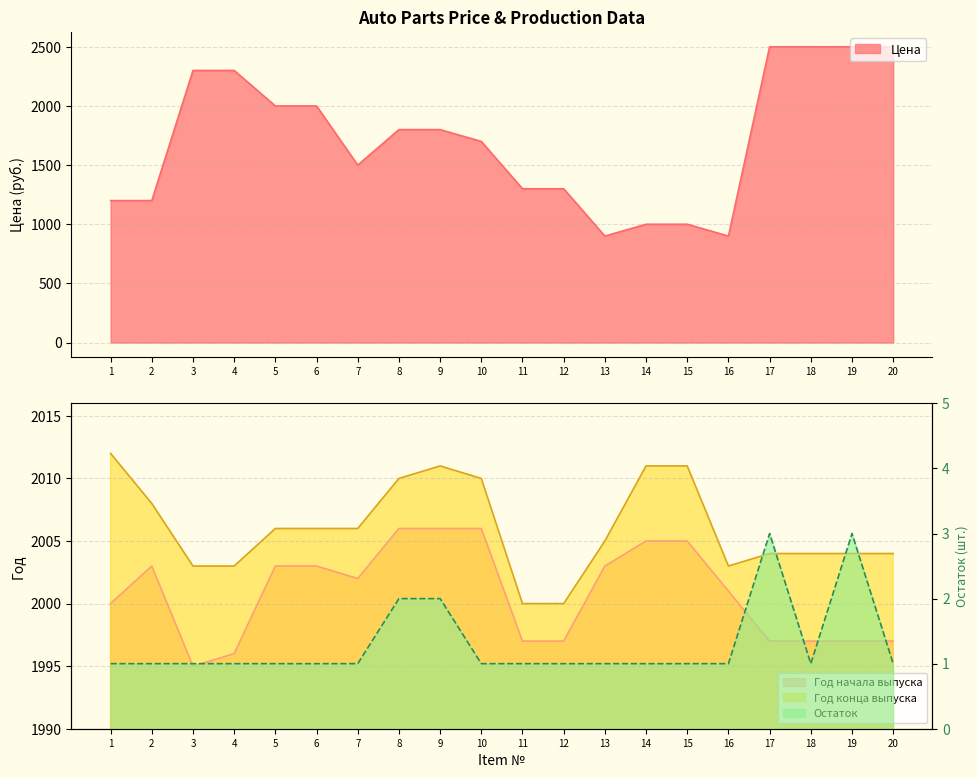

What value does the Год конца выпуска series have at 4?

2003